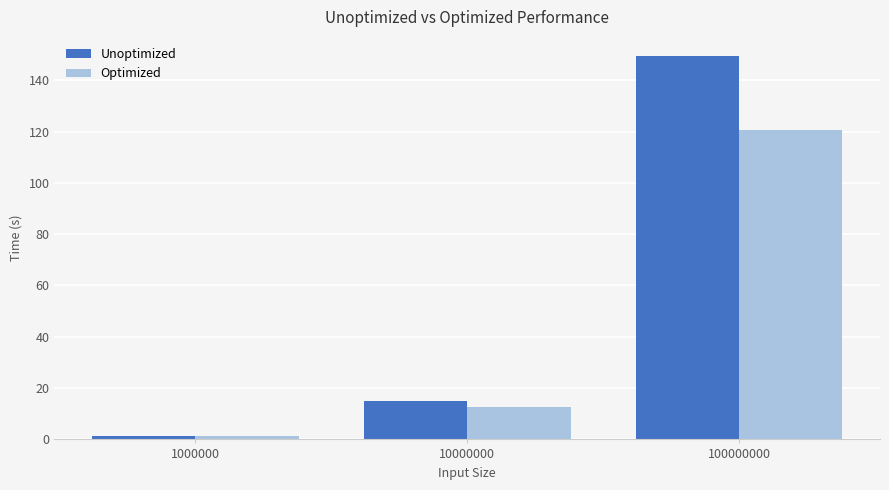

How many groups of bars are there?

3